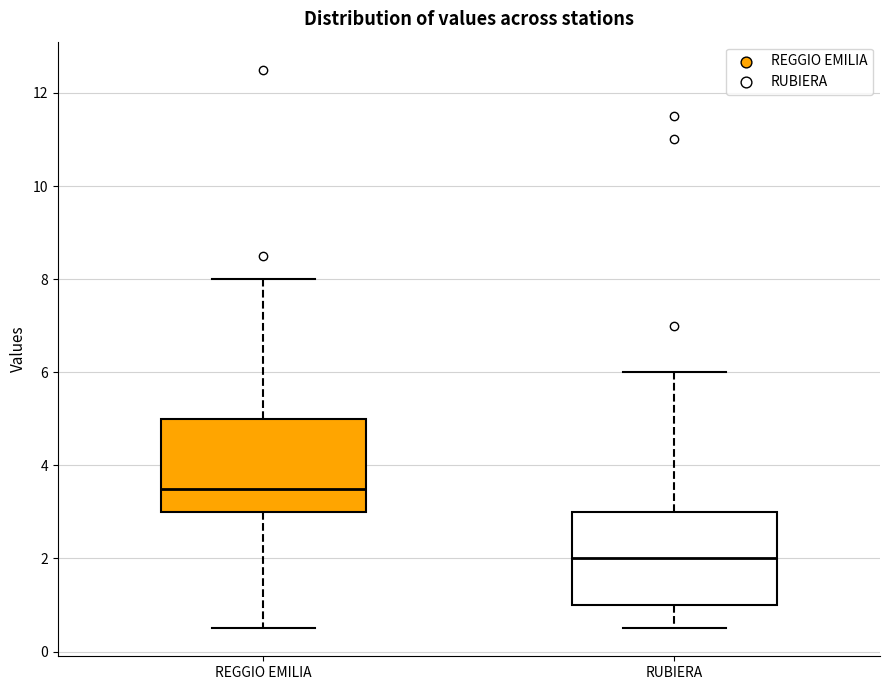

Reading left to right, read every box against the y-axis: the position of its median line, the range the box covers, and the ends of its whiskers. The values are not printed on the chart, so give them approximately, as read against the axis.

REGGIO EMILIA: median 3.6, box 3.0 to 5.0, whiskers 0.6 to 8.0
RUBIERA: median 2.0, box 1.0 to 3.0, whiskers 0.6 to 6.0